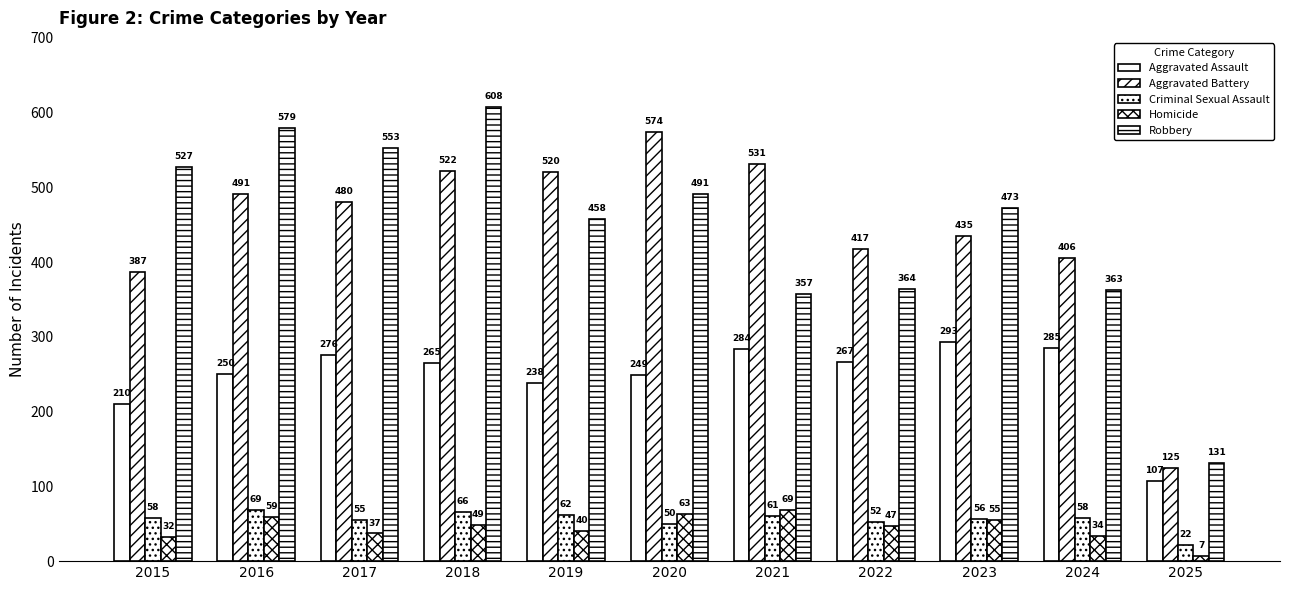

Rank the series by their maximum value, from lowest to highest.

Criminal Sexual Assault, Homicide, Aggravated Assault, Aggravated Battery, Robbery